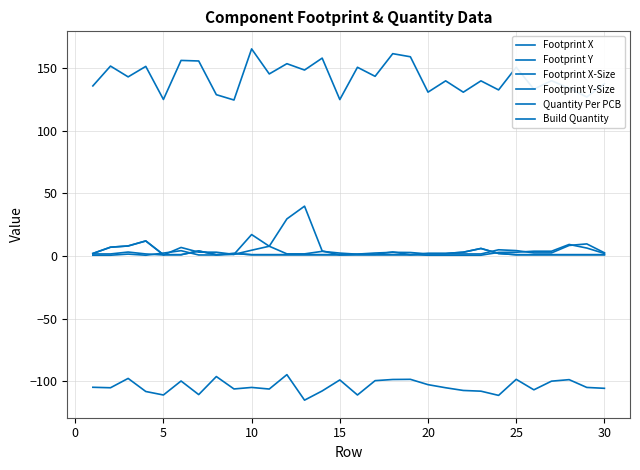

What is the lowest value of the Quantity Per PCB series?

1.0